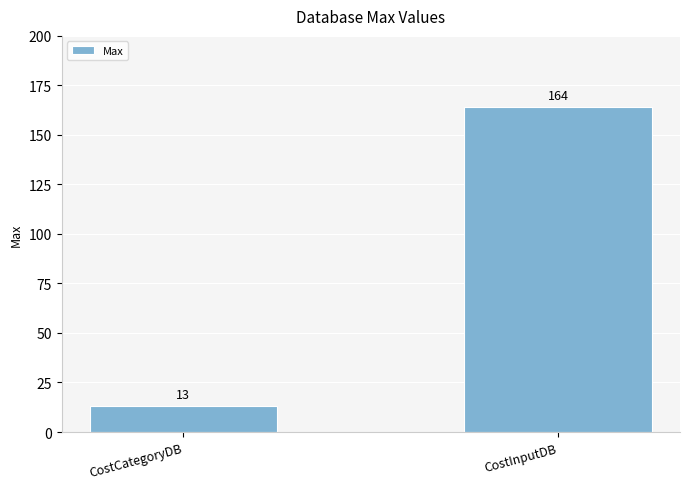

What position from the right is CostInputDB?

1